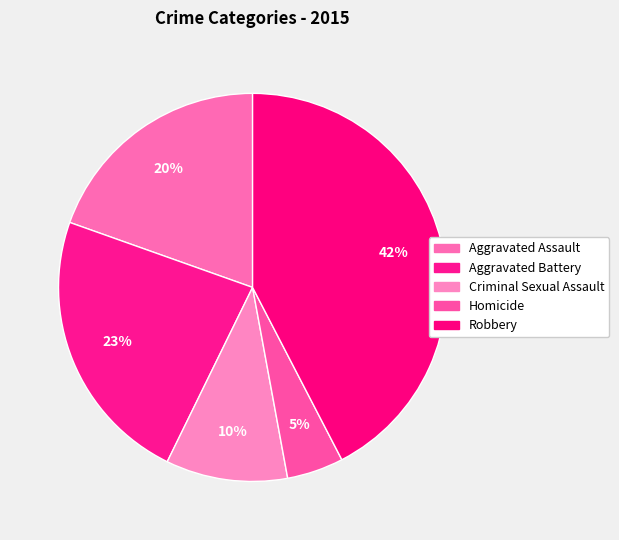

How many segments does this pie chart have?

5